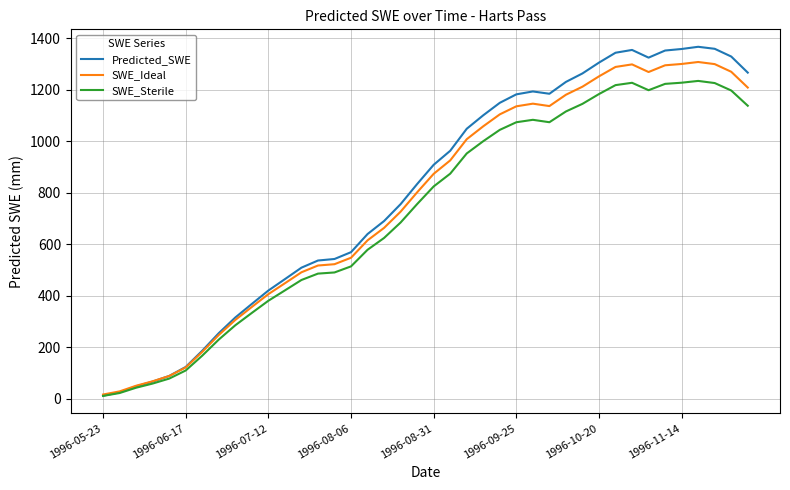

Which series has the largest range (max minus min)?

Predicted_SWE